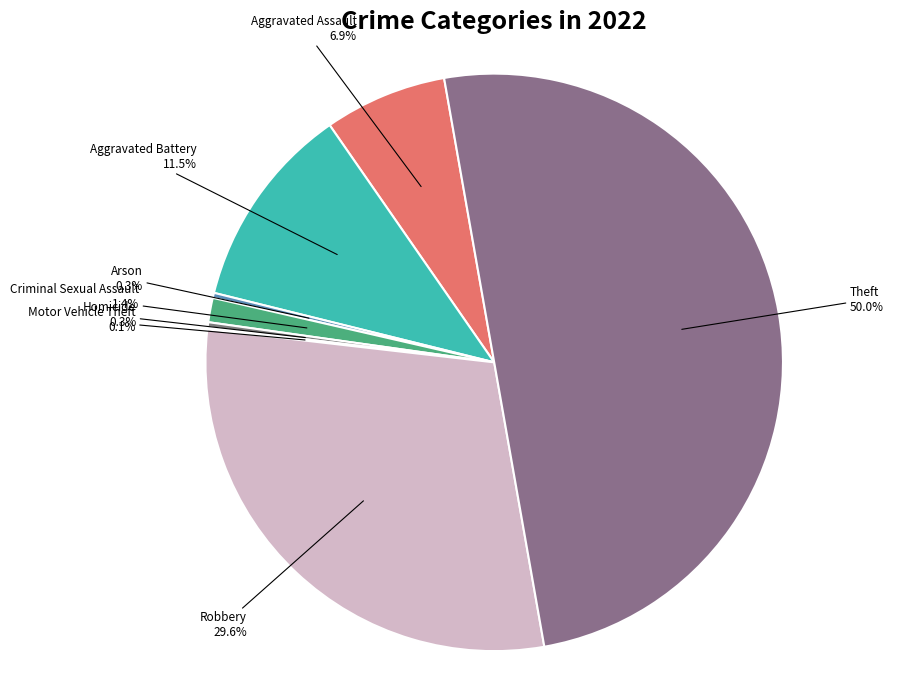

Combined, do Criminal Sexual Assault and Robbery account for over 50%?

No